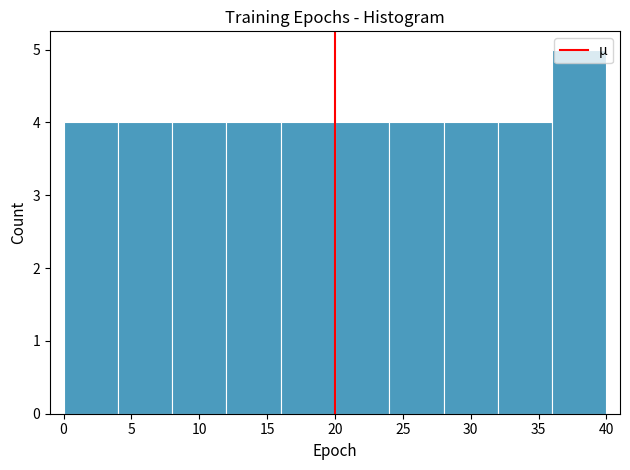

Which range on the x-axis has the tallest bar?

36 to 40